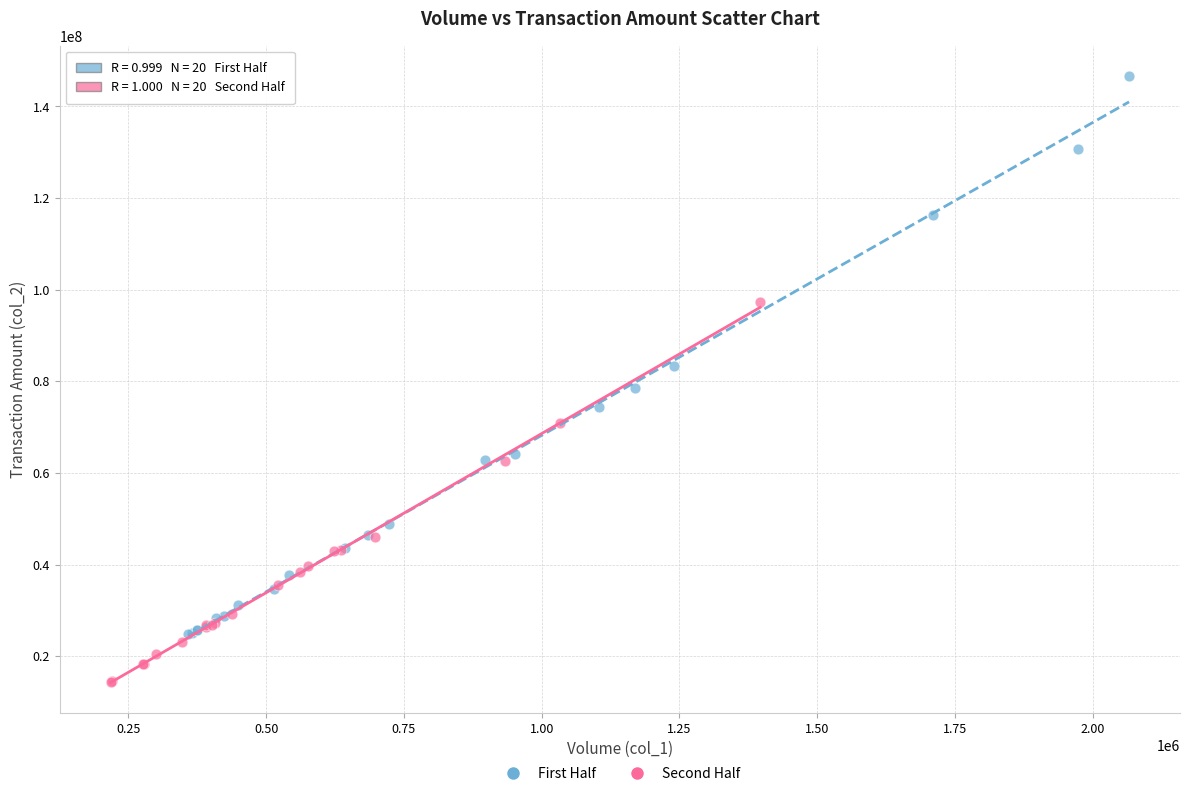

Which series reaches the minimum Y coordinate?

Second Half